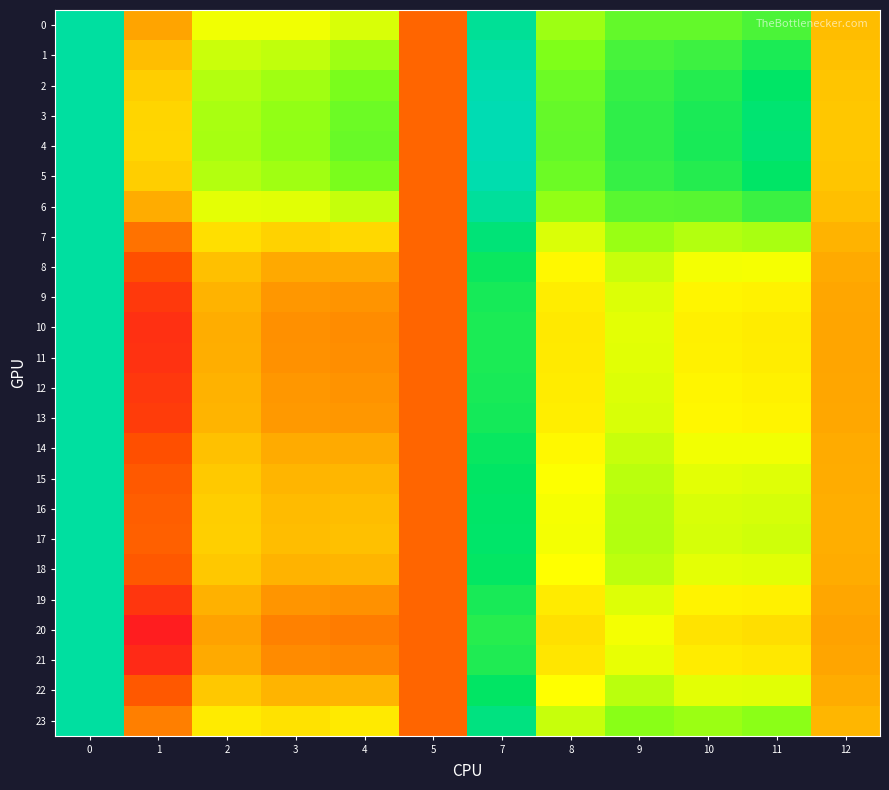

At 9, list the series in order from largest to smallest.

4, 3, 5, 2, 1, 6, 0, 23, 7, 17, 16, 15, 22, 18, 14, 8, 13, 9, 12, 19, 11, 10, 21, 20